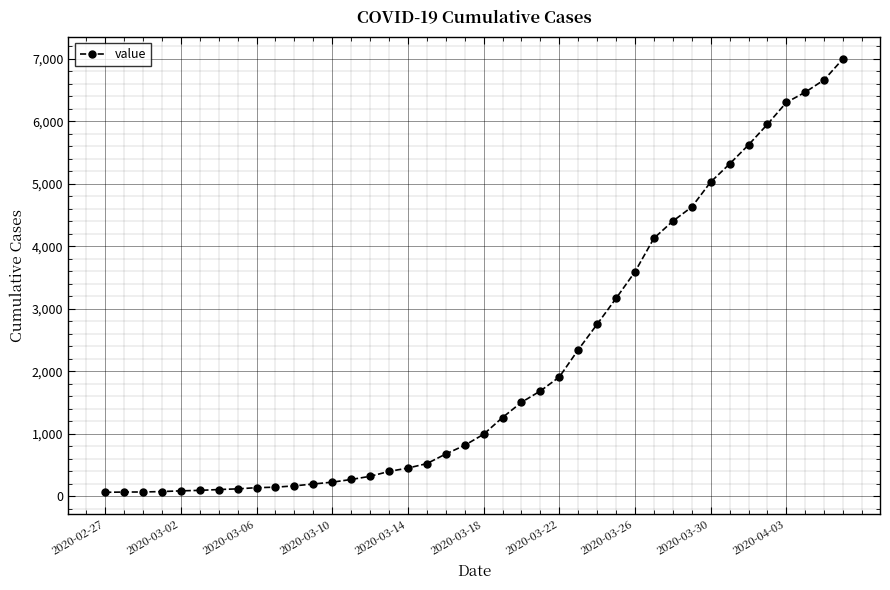

What is the average value?

2144